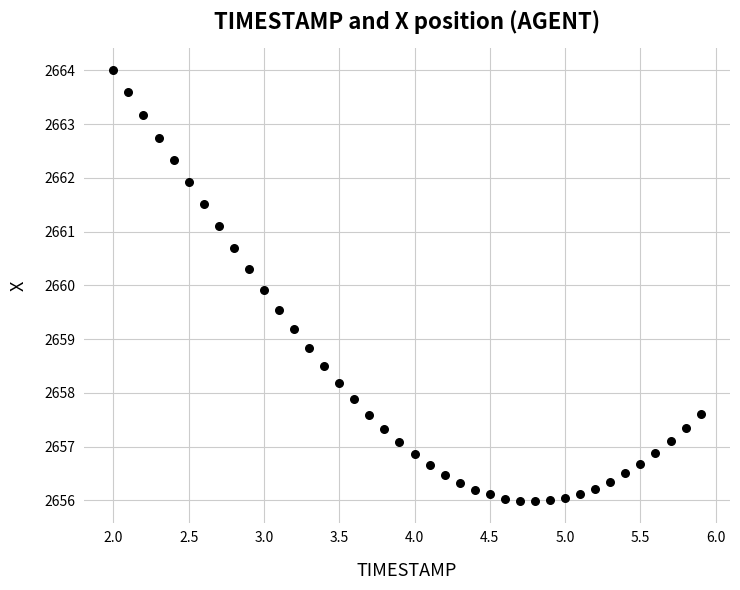

What is the range of Y values (max minus min)?

8.0